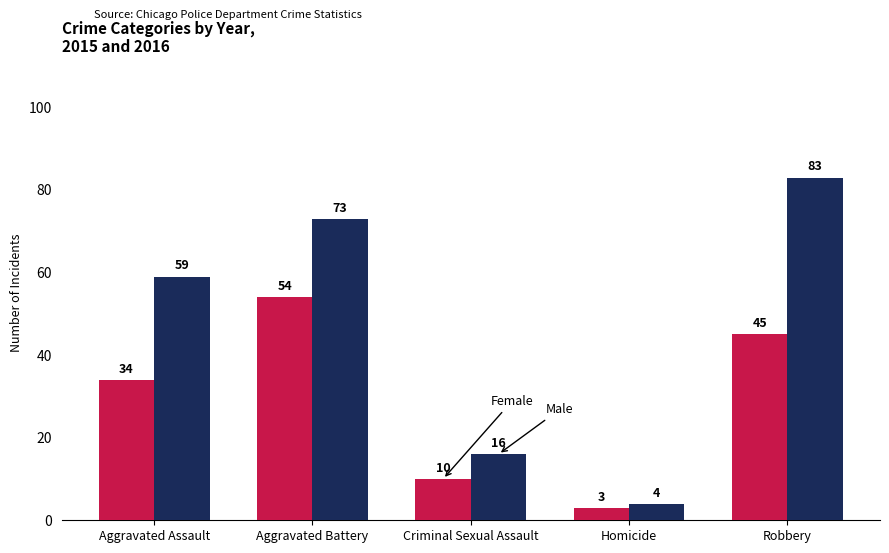

What is the spread (max minus min) of values at Robbery?

38